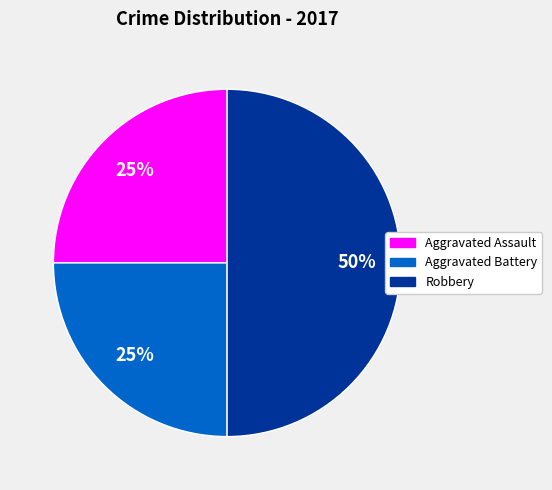

To the nearest percent, what is the average slice percentage?

33%